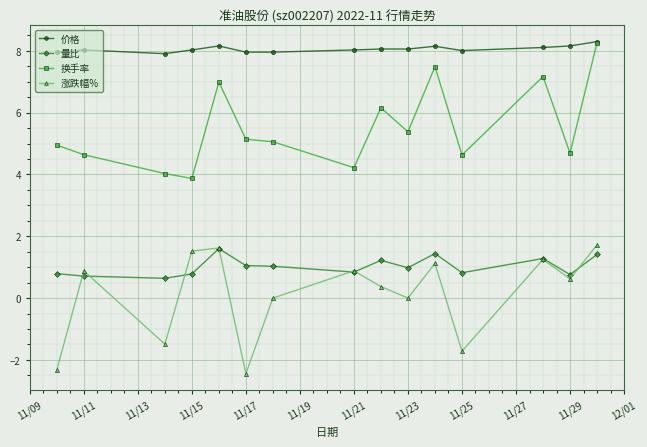

Which series has the largest total across all categories?

价格